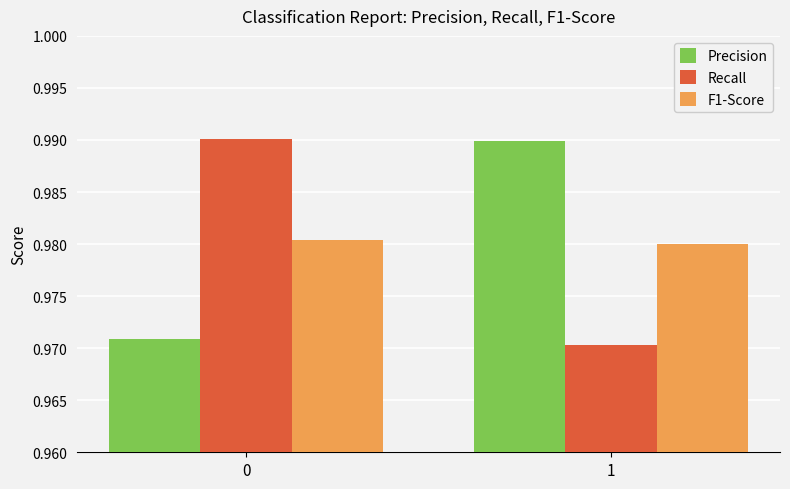

Is the value of F1-Score at 1 greater than the value of Recall at 0?

No